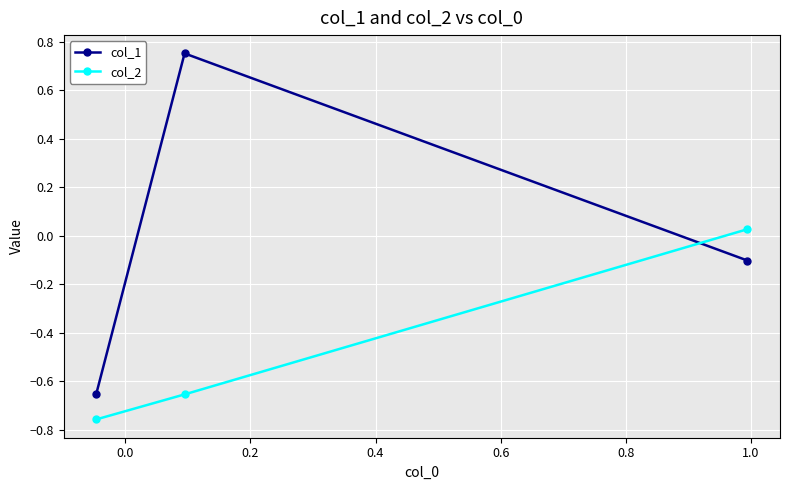

How many lines are shown in the chart?

2